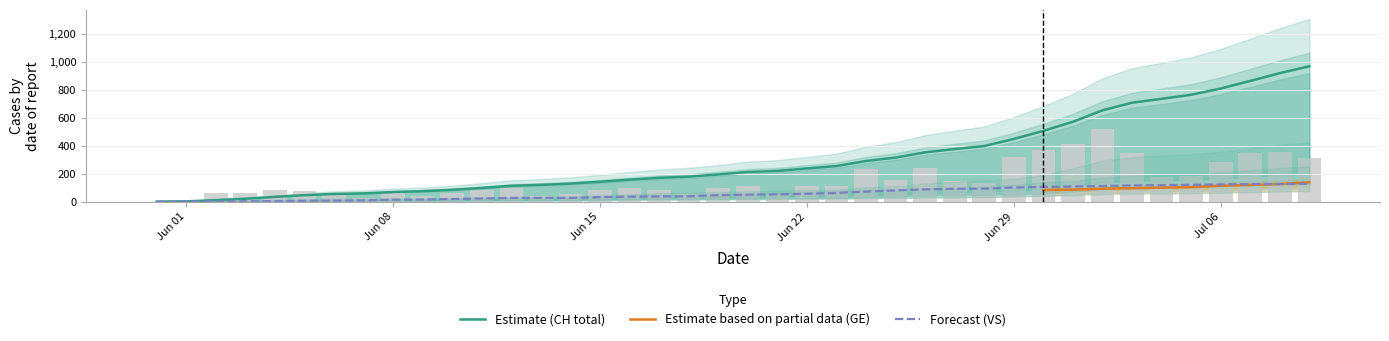

What is the maximum value for Forecast (VS)?

128.0